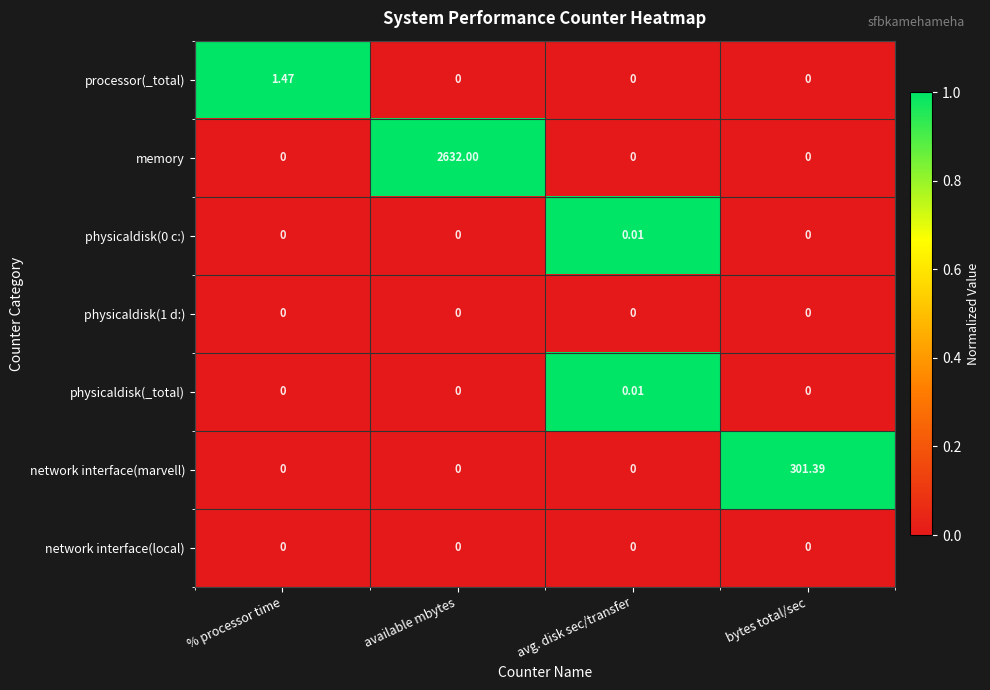

Which series has the widest spread of values?

memory